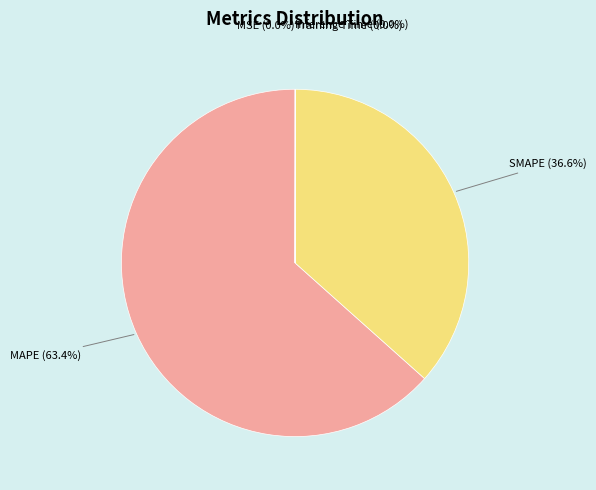

Which slice is the largest?

MAPE